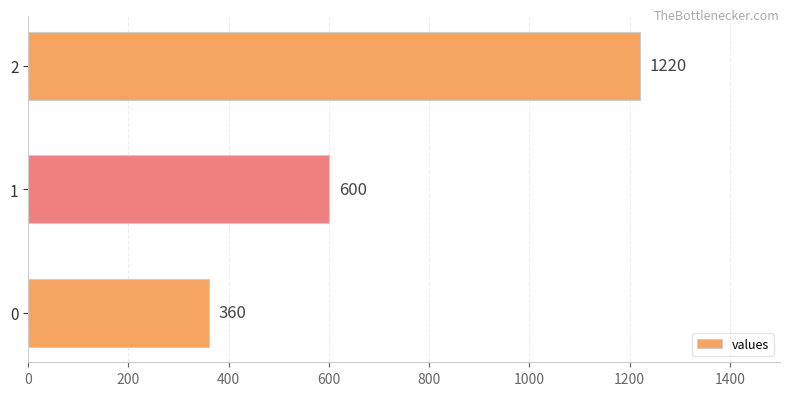

The chart shows a value of 2002 at 2. True or false?

False